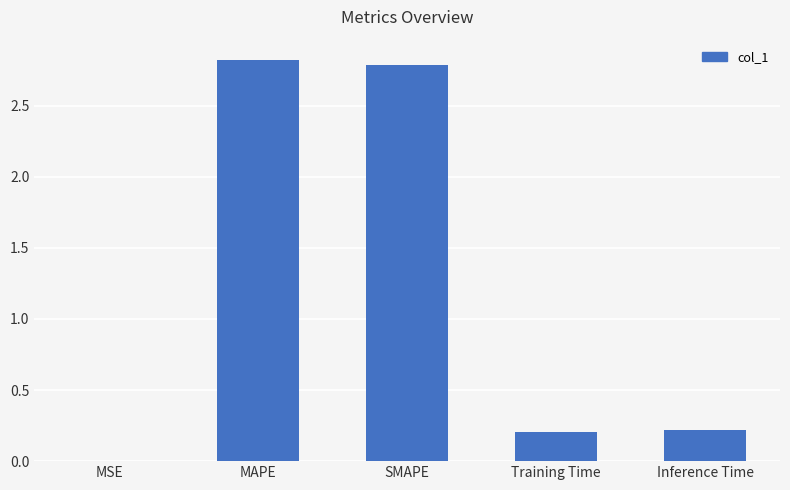

Between SMAPE and Training Time, which is larger?

SMAPE